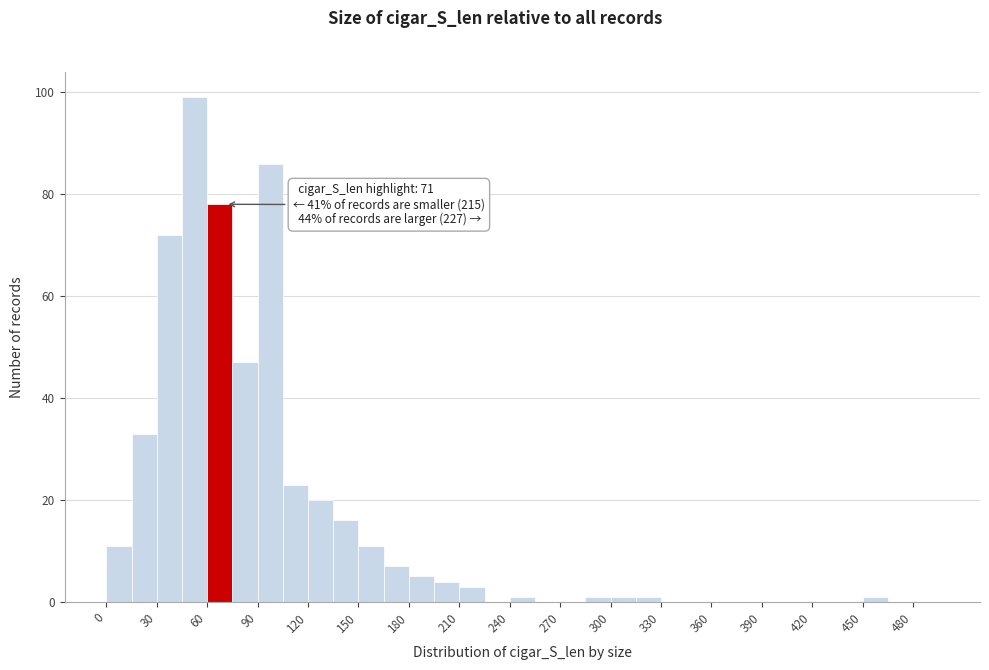

Around what value on the x-axis is the tallest bar? Give the approximate position of its centre, as read against the axis.

55